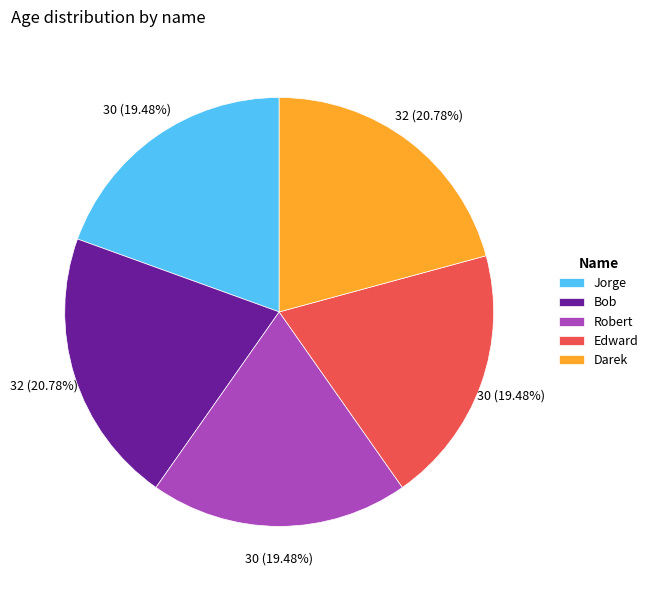

What is the ratio of the value at Jorge to the value at Bob?

0.9